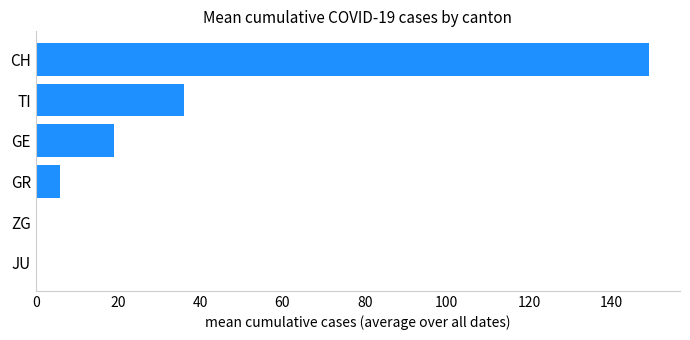

Which category has the highest value across all series?

CH